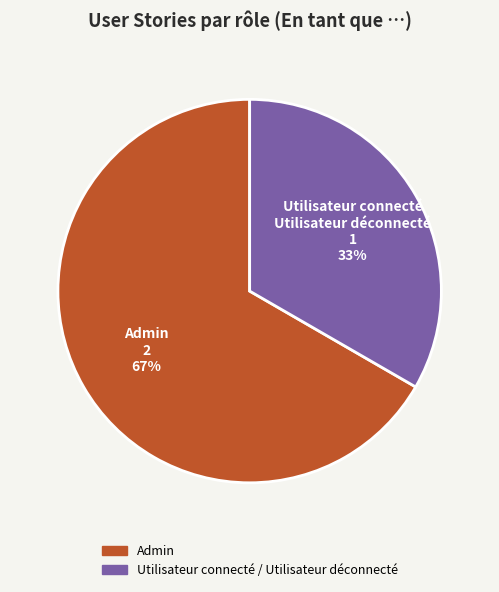

Between Admin and Utilisateur connecté / Utilisateur déconnecté, which is larger?

Admin